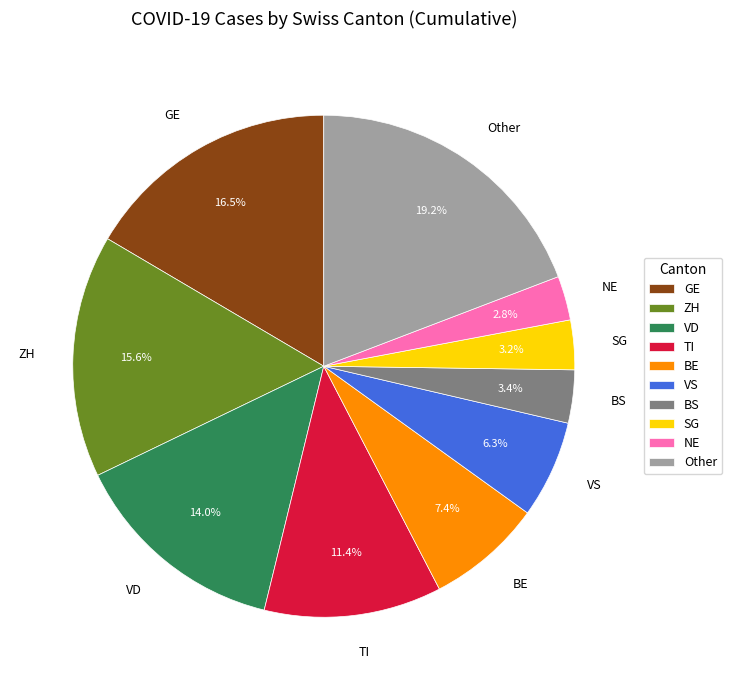

What is the ratio of the value at VD to the value at BS?

4.1